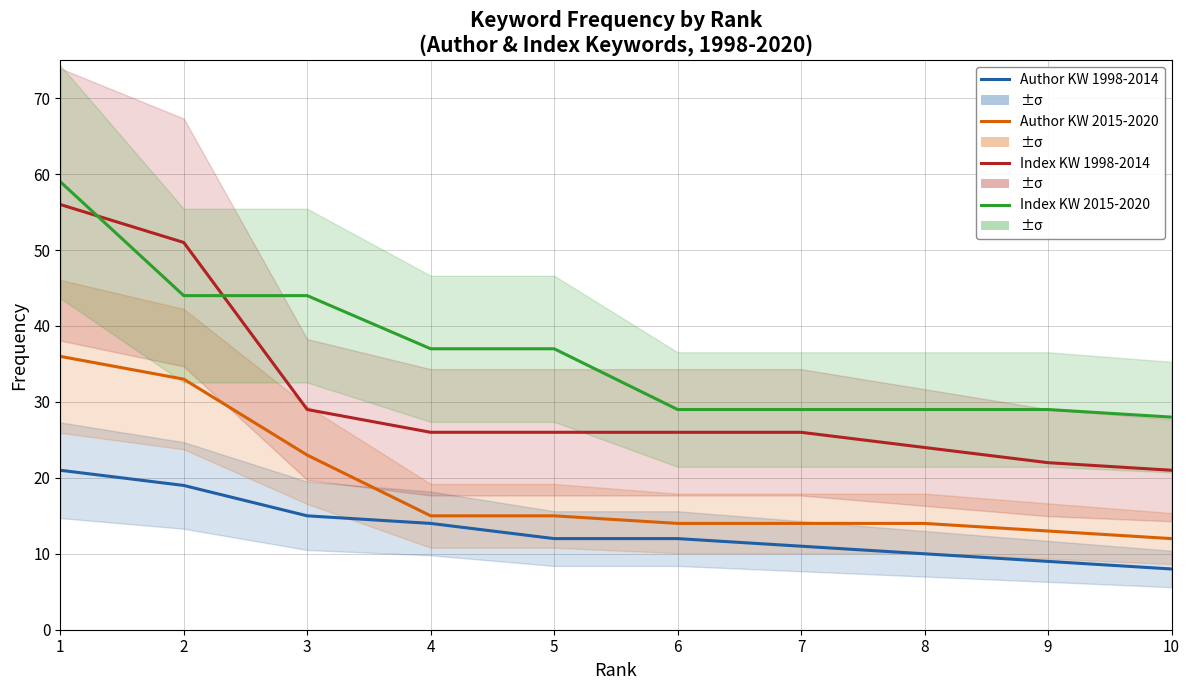

True or false: Author KW 2015-2020 and Index KW 2015-2020 intersect in this chart.

False